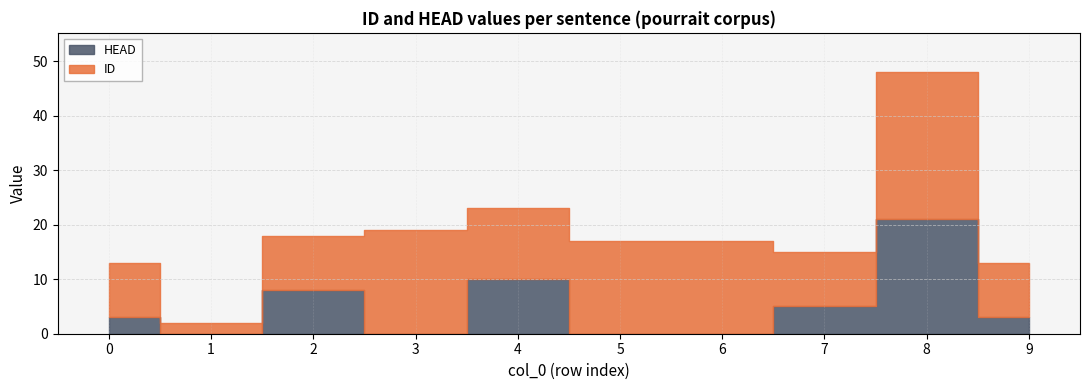

How many series are shown in this chart?

2